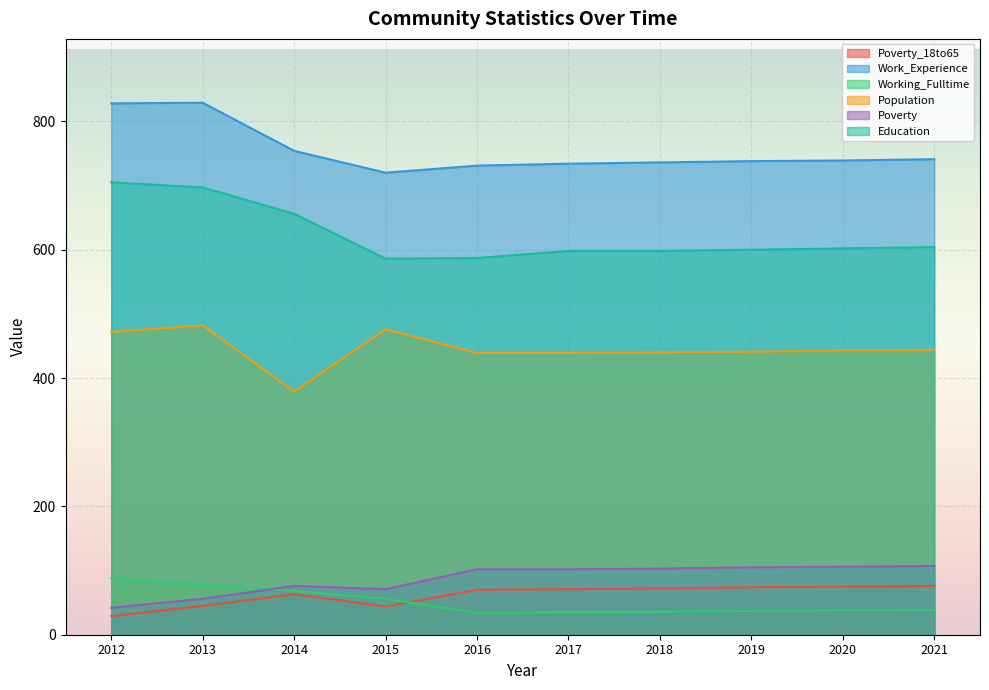

Reading left to right, what are all the values shown in this chart?

Poverty_18to65: 29	45	63	44	70	71	72	74	75	76
Work_Experience: 828	829	754	720	731	734	736	738	739	741
Working_Fulltime: 88	78	68	56	34	35	36	37	38	39
Population: 472	482	379	476	439	439	440	441	443	444
Poverty: 42	56	76	71	102	102	103	105	106	107
Education: 705	697	656	586	587	598	598	600	602	604